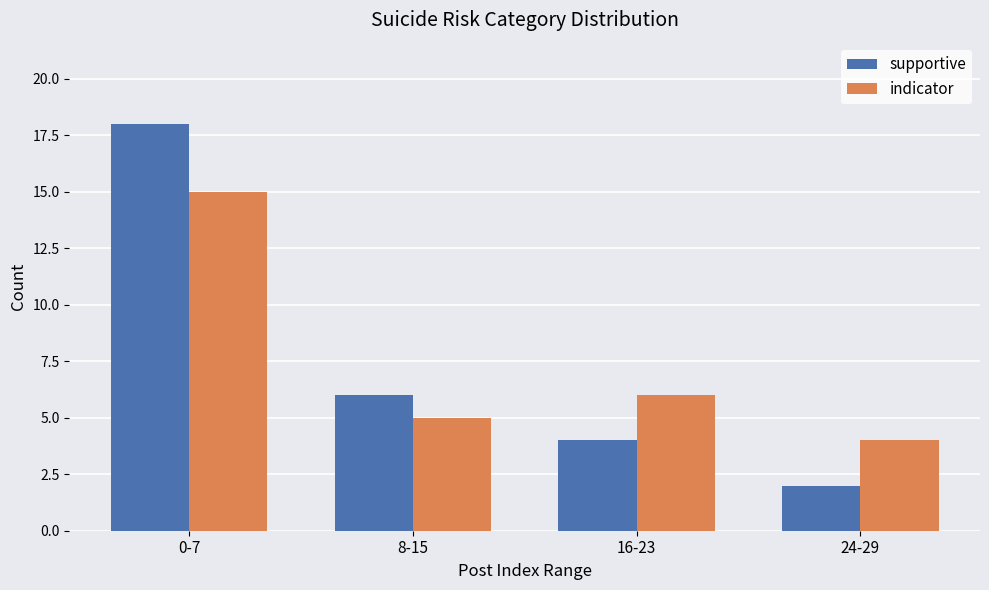

What is the minimum value shown in the chart?

2